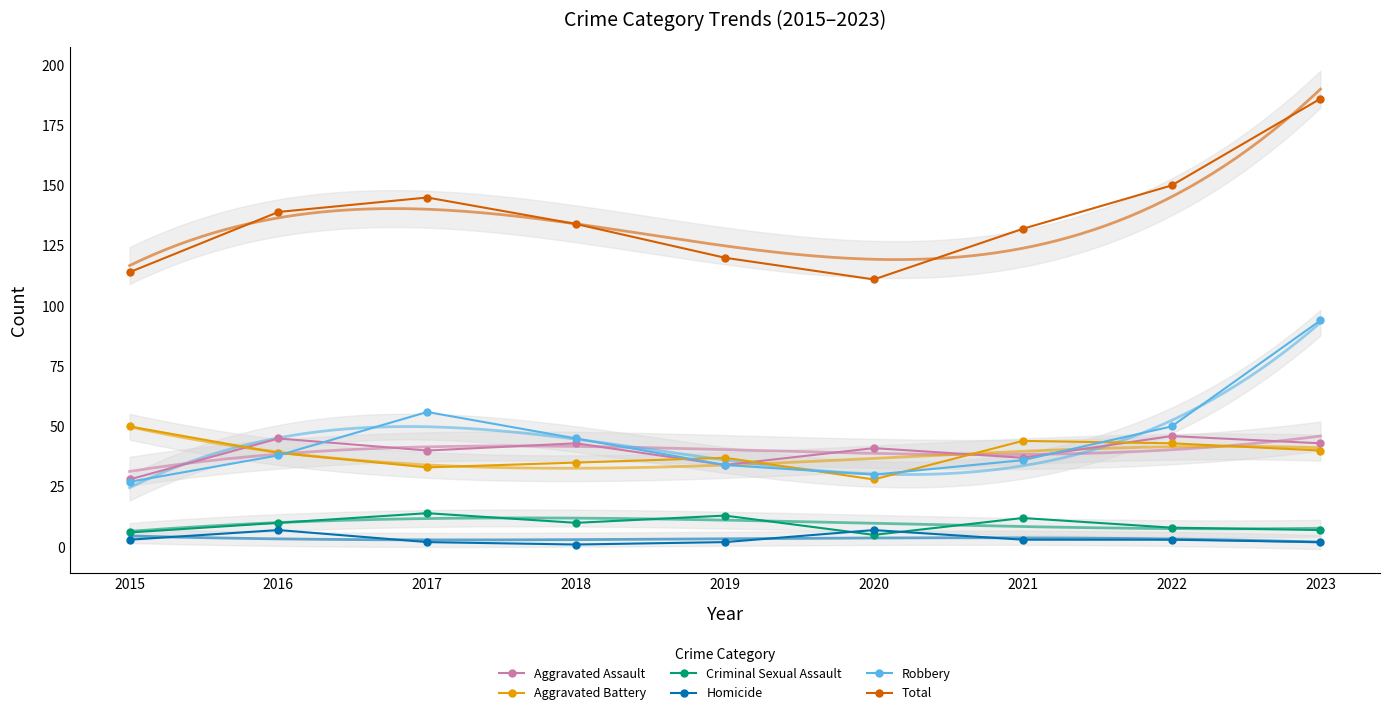

Reading left to right, transcribe all the data shown in this chart.

Aggravated Assault: 2015=28	2016=45	2017=40	2018=43	2019=34	2020=41	2021=37	2022=46	2023=43
Aggravated Battery: 2015=50	2016=39	2017=33	2018=35	2019=37	2020=28	2021=44	2022=43	2023=40
Criminal Sexual Assault: 2015=6	2016=10	2017=14	2018=10	2019=13	2020=5	2021=12	2022=8	2023=7
Homicide: 2015=3	2016=7	2017=2	2018=1	2019=2	2020=7	2021=3	2022=3	2023=2
Robbery: 2015=27	2016=38	2017=56	2018=45	2019=34	2020=30	2021=36	2022=50	2023=94
Total: 2015=114	2016=139	2017=145	2018=134	2019=120	2020=111	2021=132	2022=150	2023=186